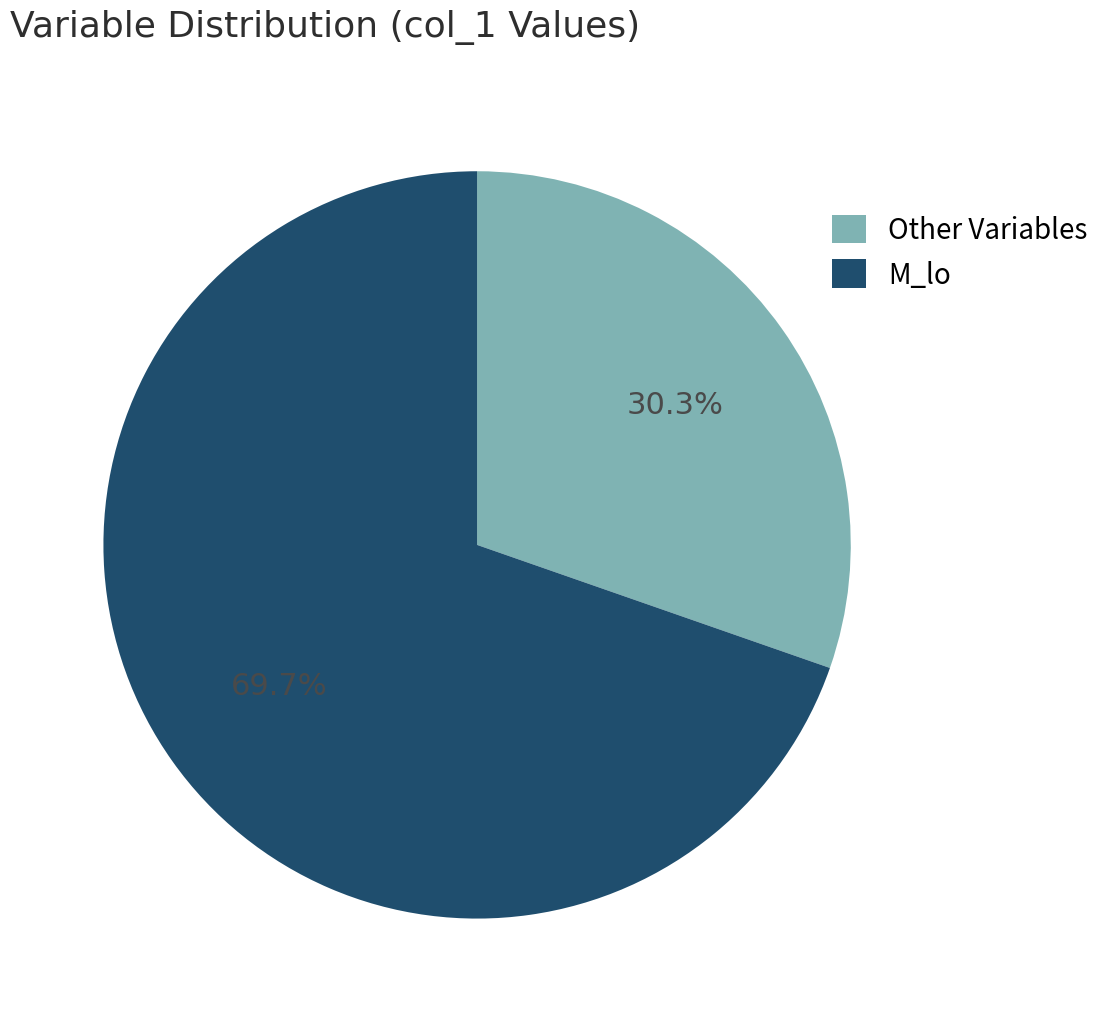

Which slice represents more than half of the pie?

M_lo